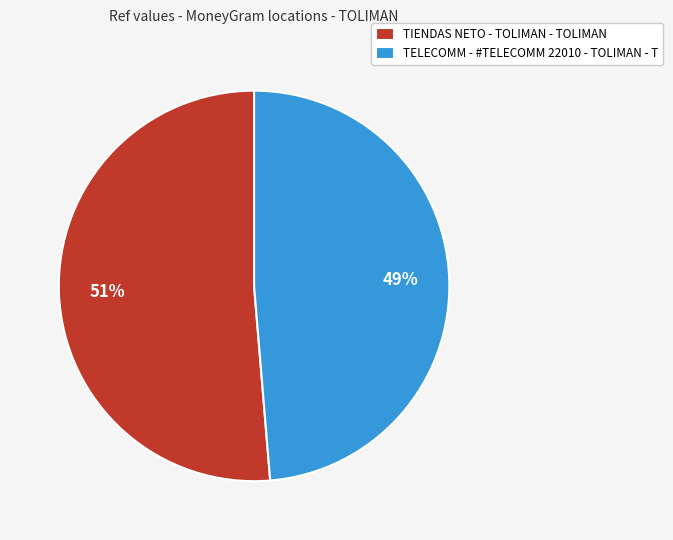

The TELECOMM - #TELECOMM 22010 - TOLIMAN - T slice represents 49% of the pie. True or false?

True